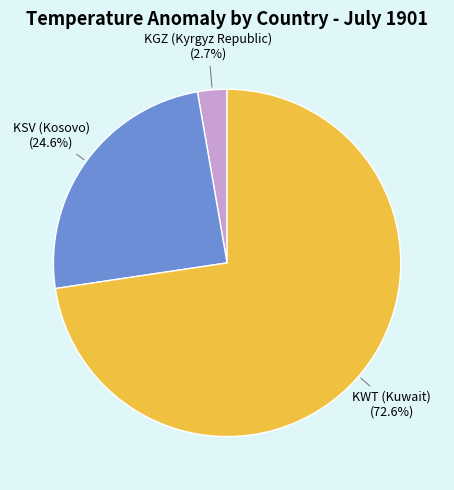

Is there a majority slice in this chart?

Yes